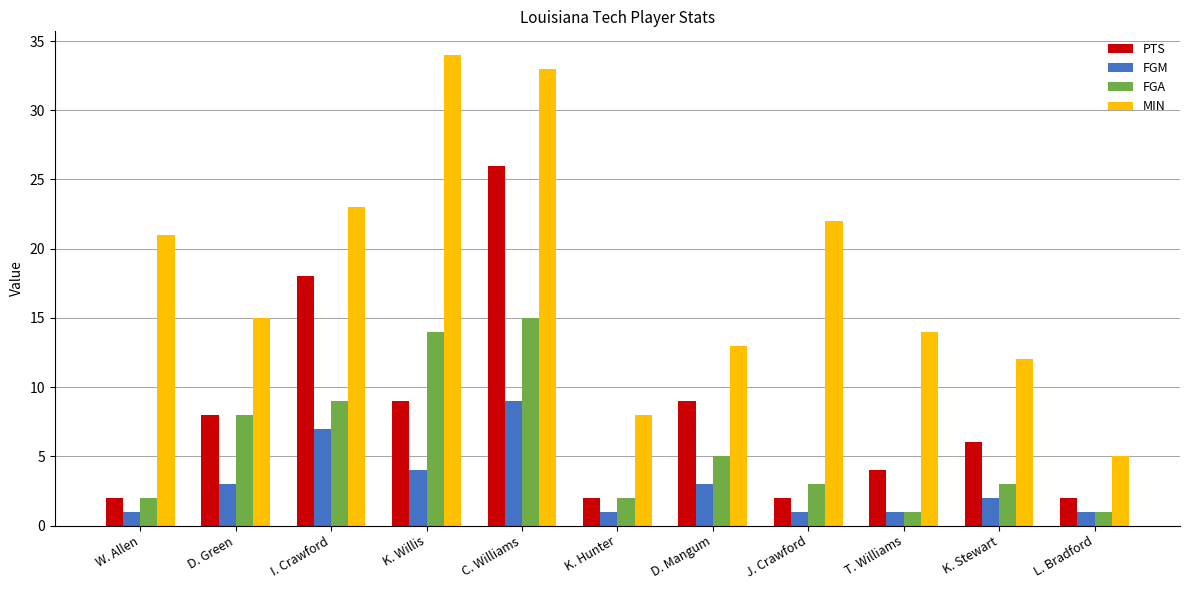

How many bars are there in total?

44